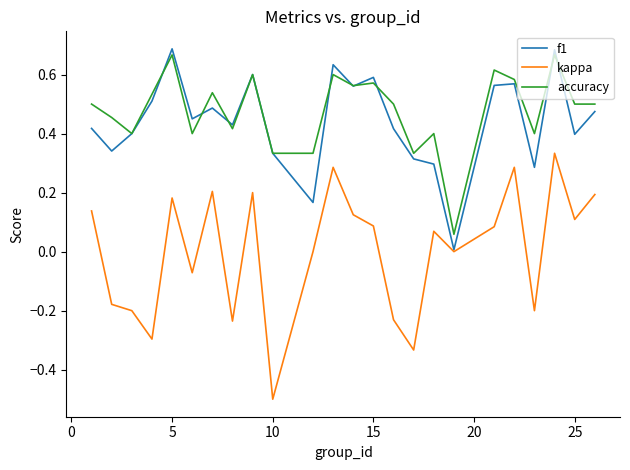

What is the minimum value shown in the chart?

-0.5